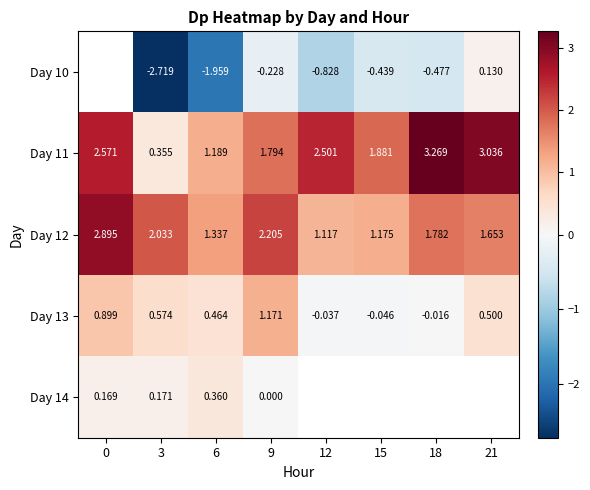

Is the value of Day 11 at 9 greater than the value of Day 13 at 18?

Yes